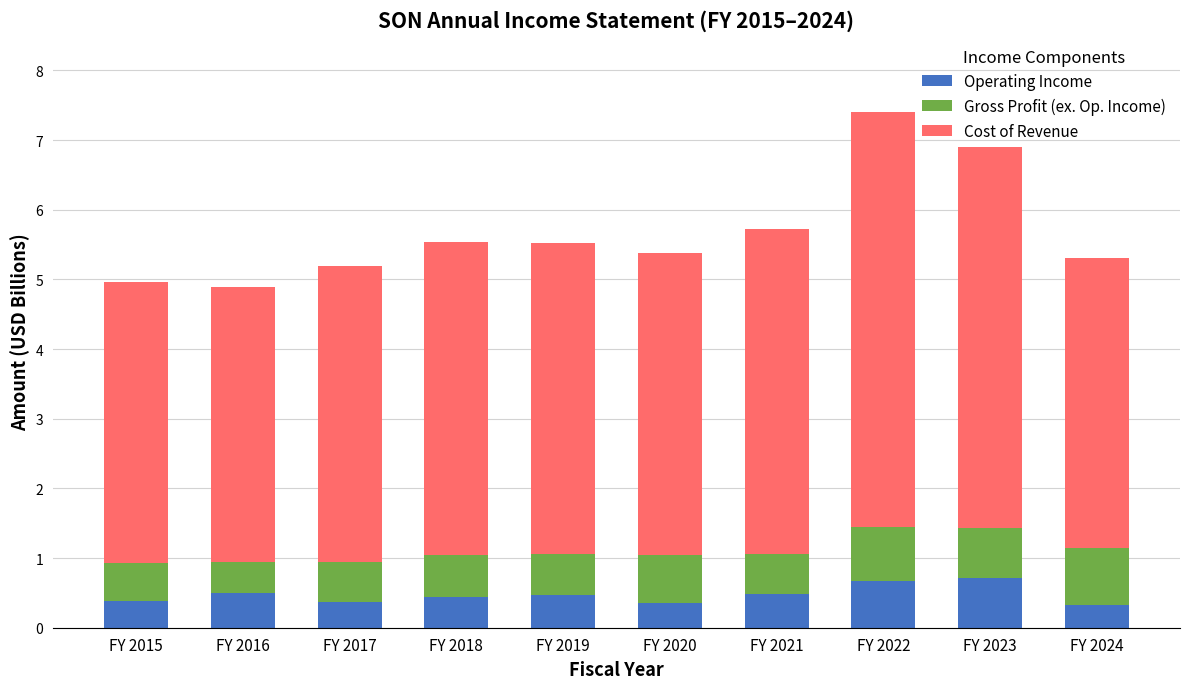

What is the difference between the second highest and minimum values in the Operating Income series?

0.3